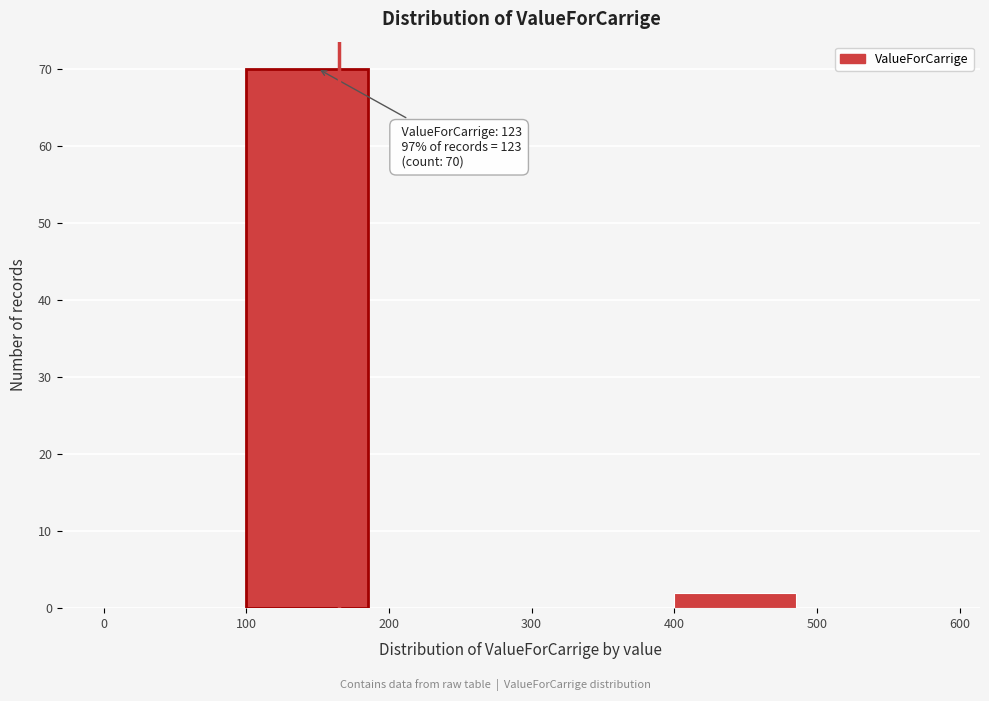

Over which range of the x-axis is the bar tallest?

100 to 200